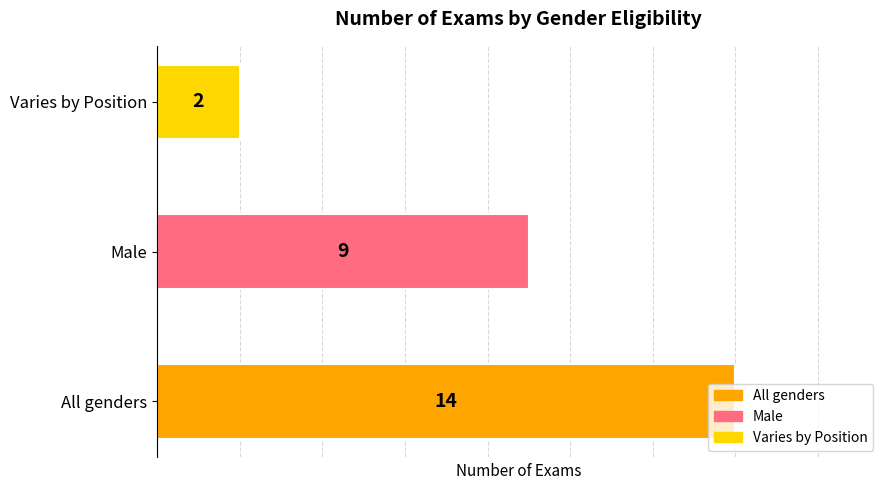

What is the sum of all values?

25